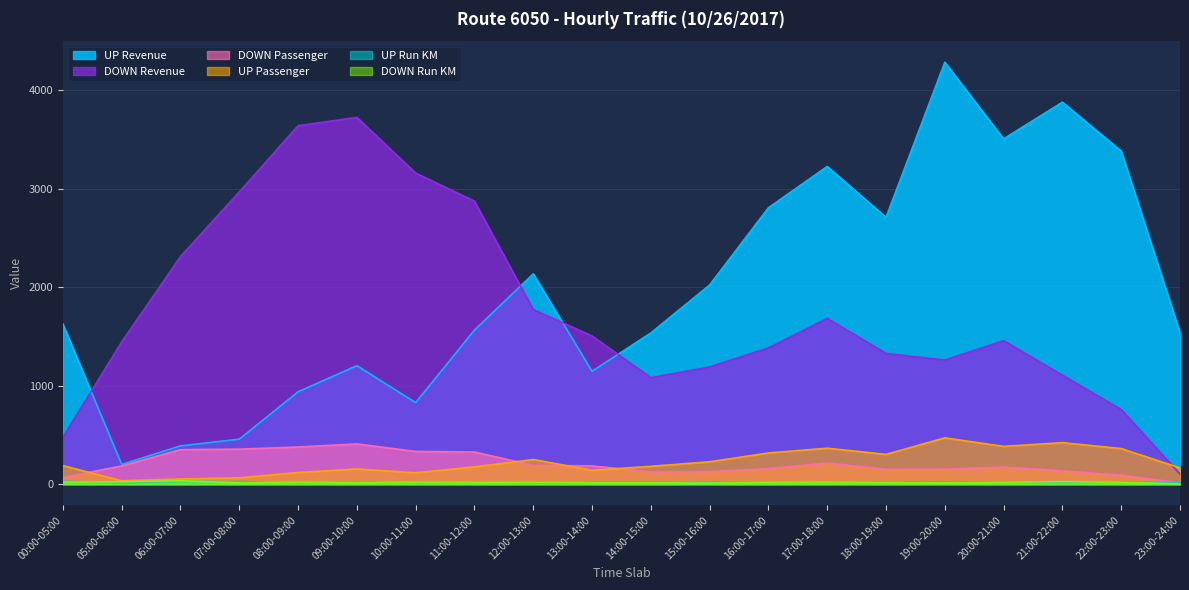

What is the average value of the DOWN Passenger series?

205.8